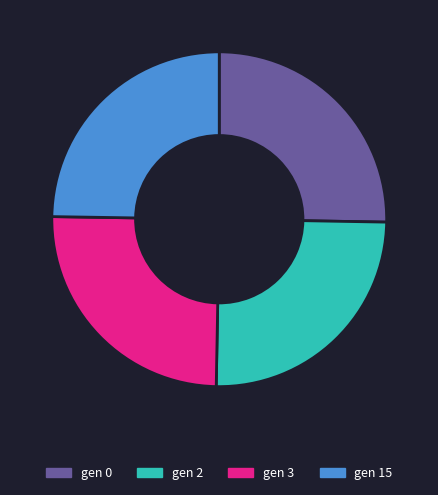

The gen 0 slice represents 25% of the pie. True or false?

True